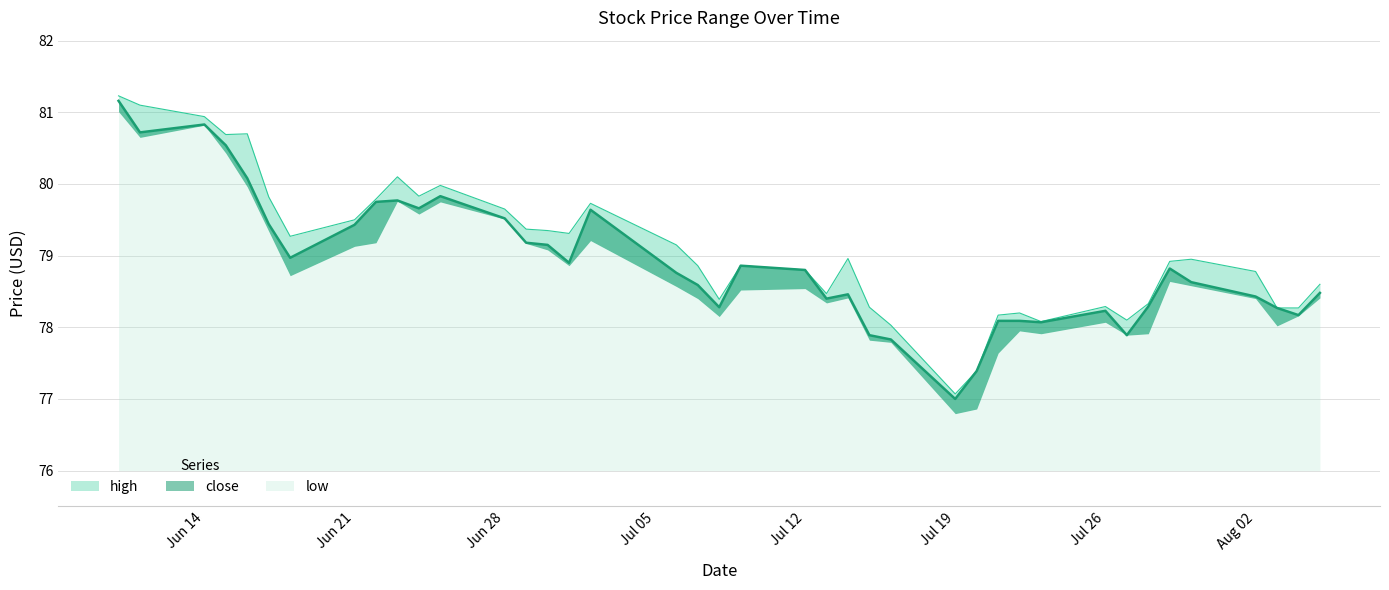

True or false: high and close cross at least once.

False